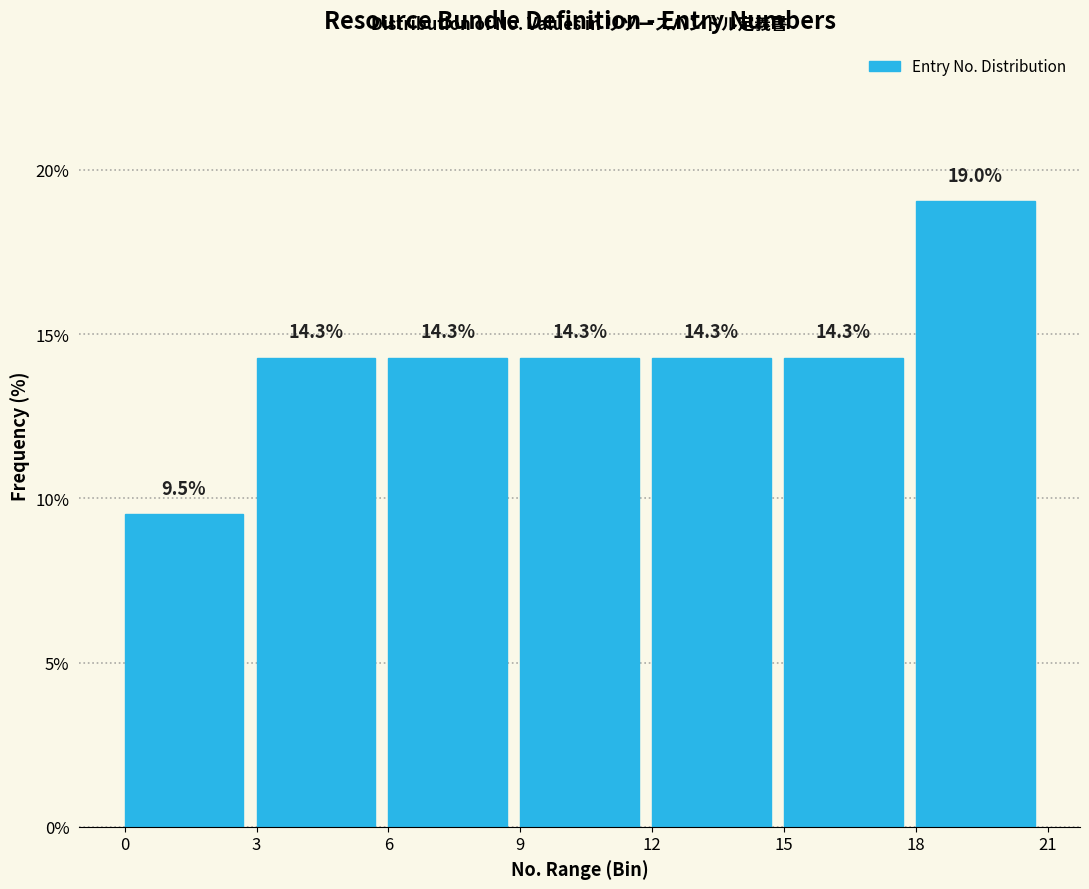

Reading left to right, list every bar in this chart as the range it spans on the x-axis followed by its height.

0 to 3: 9.5
3 to 6: 14.3
6 to 9: 14.3
9 to 12: 14.3
12 to 15: 14.3
15 to 18: 14.3
18 to 21: 19.0